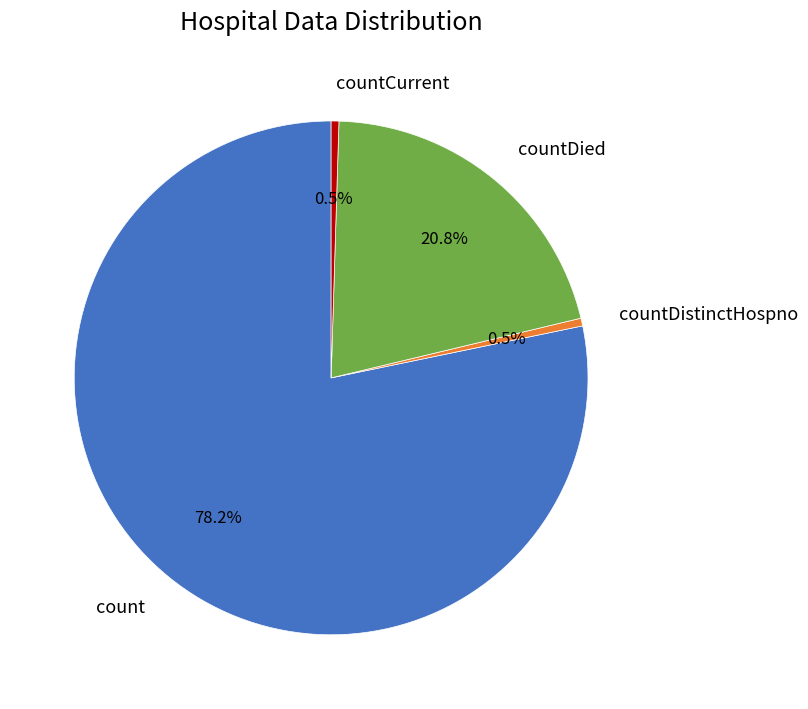

What is the largest slice in the pie chart?

count